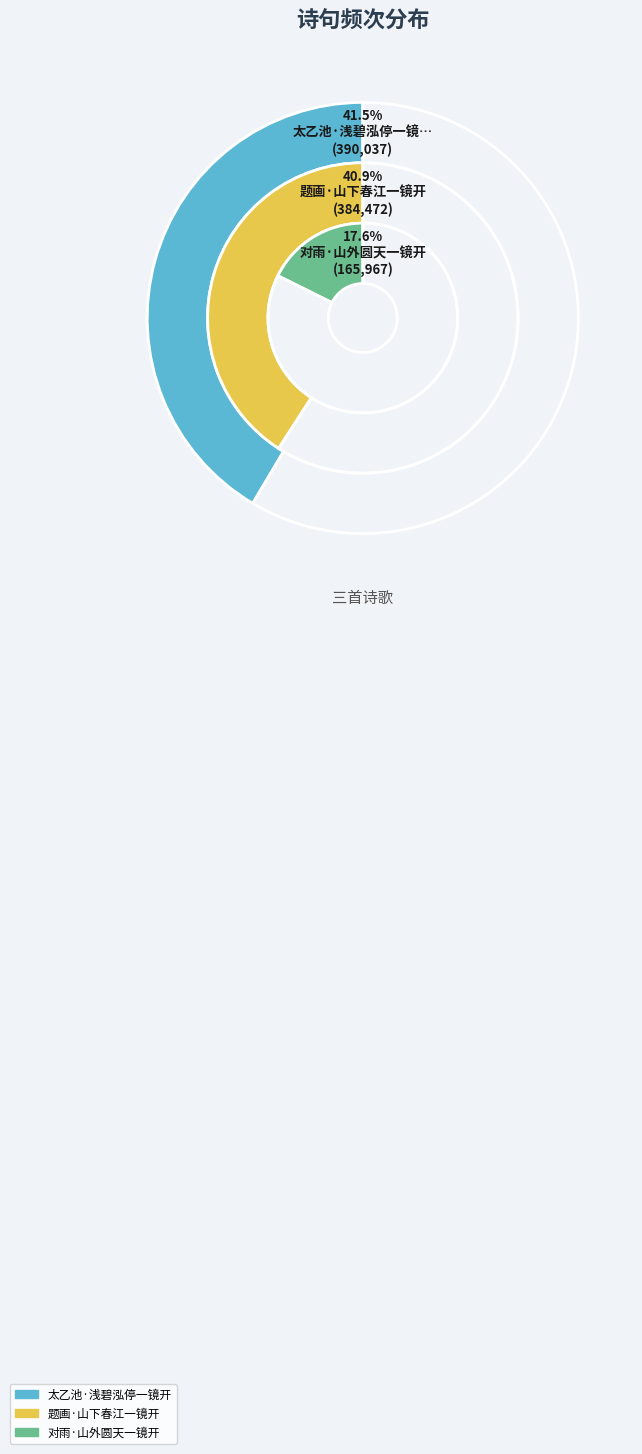

Is it true that 题画·山下春江一镜开 is 28% of the pie?

False